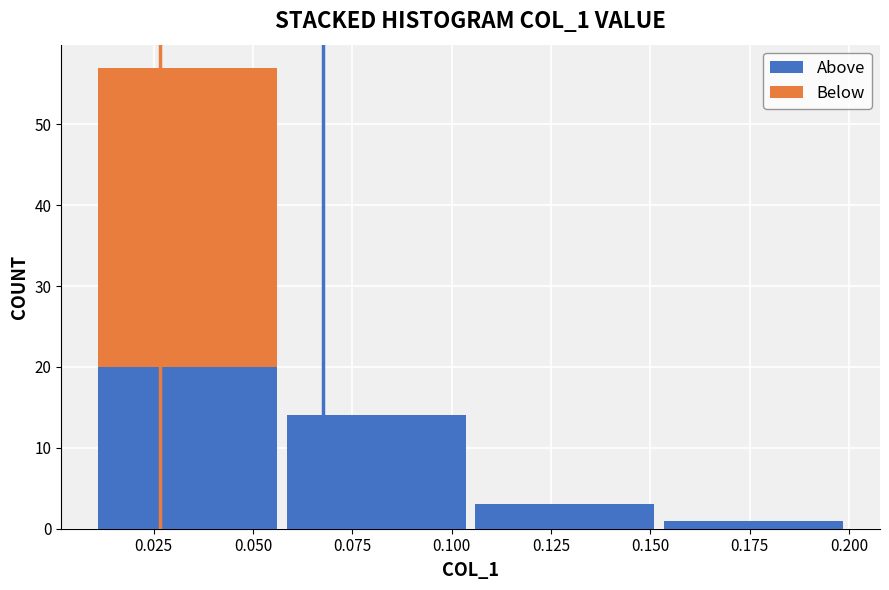

Which range on the x-axis has the tallest stacked bar (by total height)?

0.010 to 0.055